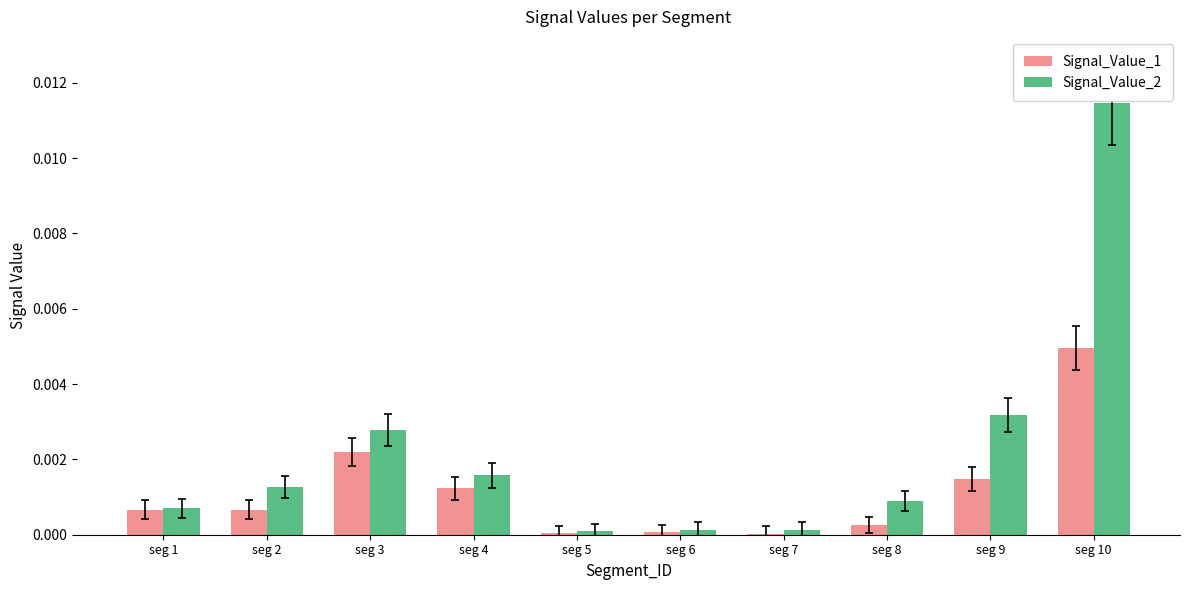

The Signal_Value_2 series shows 0.0 at seg 8. True or false?

True